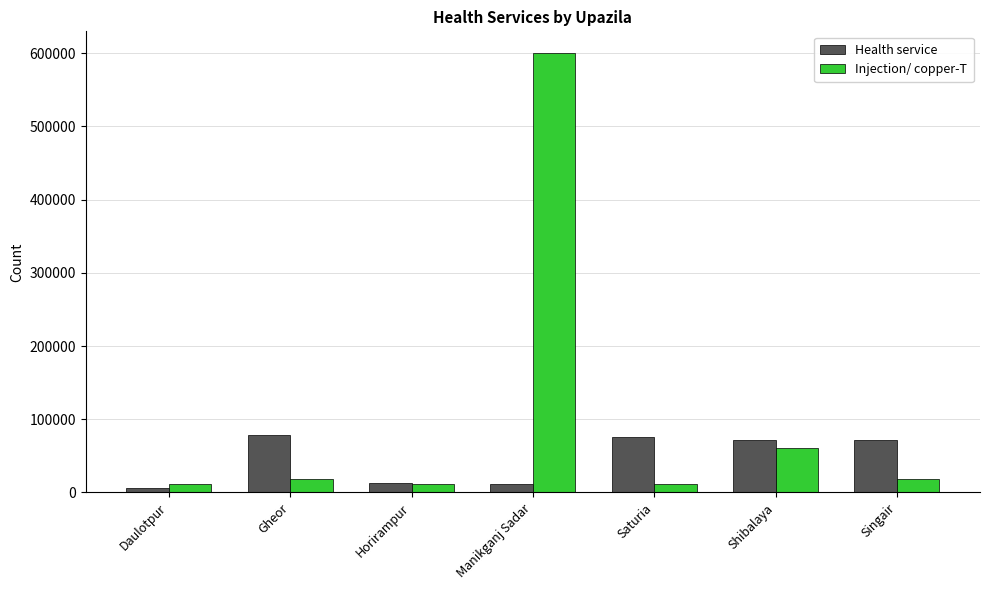

At which category does the chart reach its peak across all series?

Manikganj Sadar